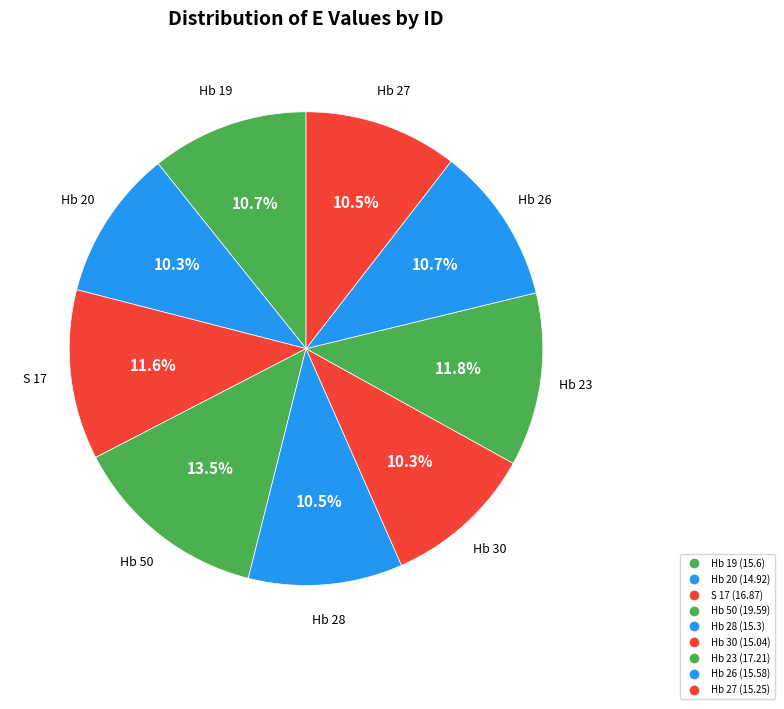

Which has a higher value, Hb 28 or Hb 27?

Hb 28